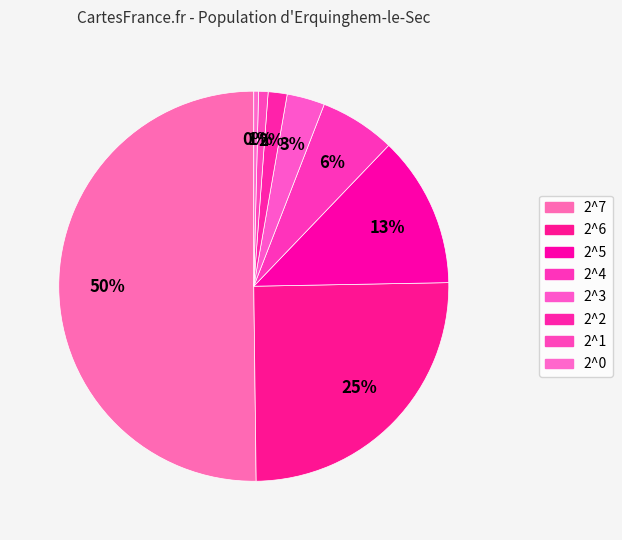

How many segments does this pie chart have?

8